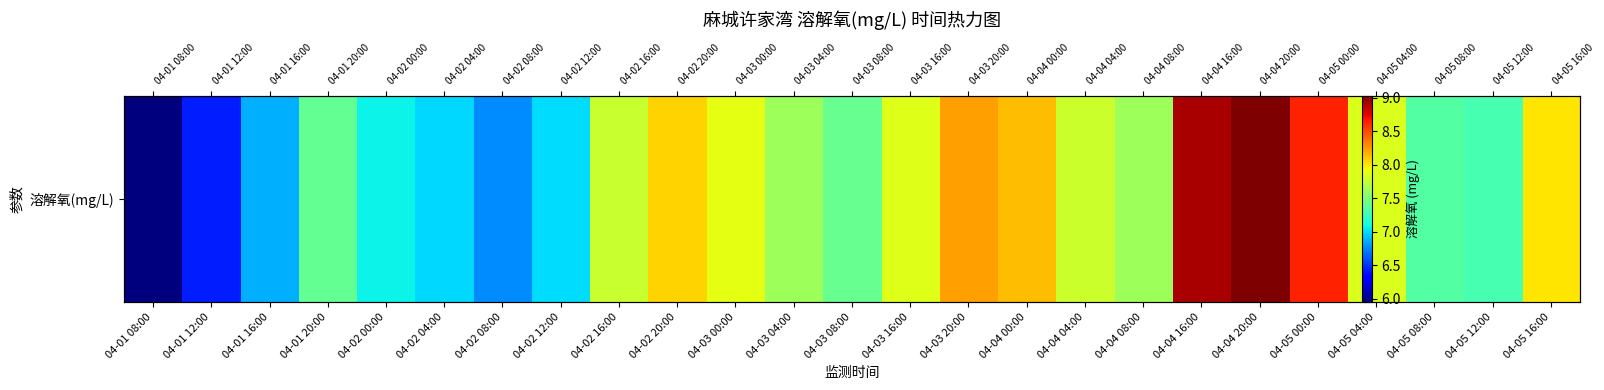

List the labels in order of value, smallest first.

04-01 08:00, 04-01 12:00, 04-02 08:00, 04-01 16:00, 04-02 04:00, 04-02 12:00, 04-02 00:00, 04-05 12:00, 04-05 08:00, 04-01 20:00, 04-03 08:00, 04-03 04:00, 04-04 08:00, 04-02 16:00, 04-04 04:00, 04-05 04:00, 04-03 16:00, 04-03 00:00, 04-05 16:00, 04-02 20:00, 04-04 00:00, 04-03 20:00, 04-05 00:00, 04-04 16:00, 04-04 20:00